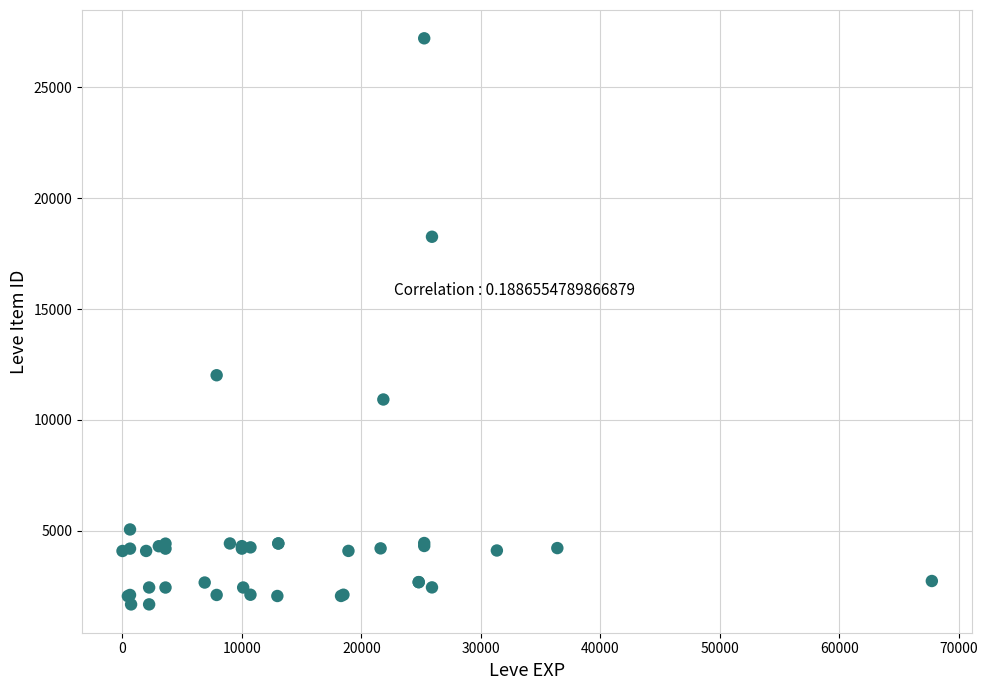

What Y value in the scatter plot is closest to 14448?

12018